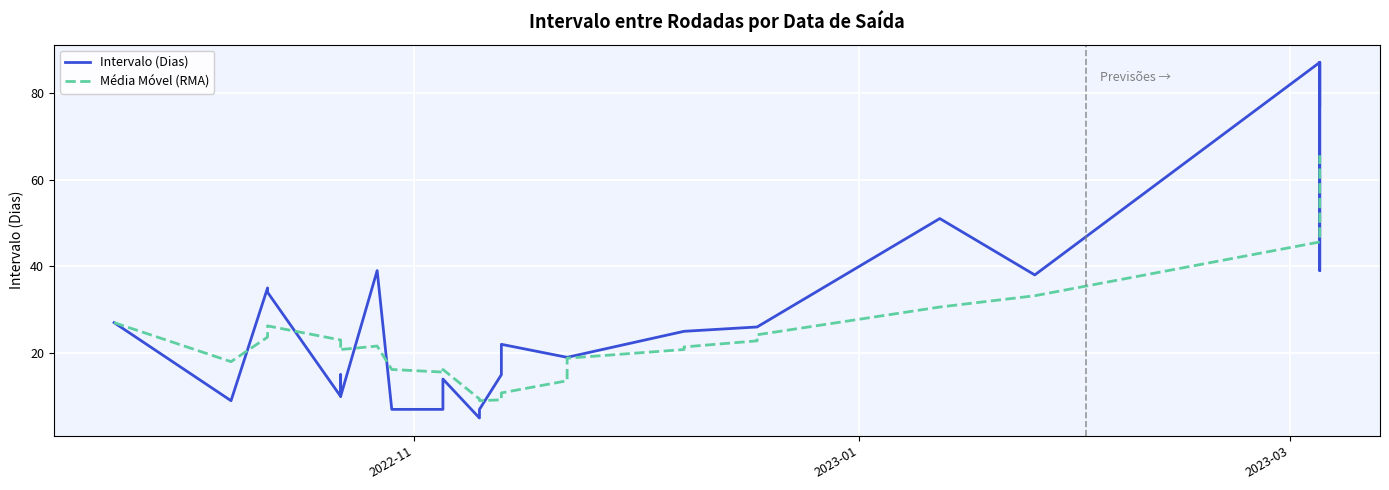

Reading left to right, what are all the values shown in this chart?

Intervalo (Dias): 27.0	9.0	35.0	34.0	10.0	15.0	10.0	39.0	7.0	7.0	14.0	14.0	5.0	5.0	7.0	15.0	22.0	19.0	19.0	19.0	25.0	25.0	26.0	26.0	51.0	38.0	87.0	39.0	87.0	77.0
Média Móvel (RMA): 27.0	18.0	23.7	26.2	23.0	20.6	20.8	21.6	16.2	15.6	15.4	16.2	9.4	9.0	9.0	9.2	10.8	13.6	16.4	18.8	20.8	21.4	22.8	24.2	30.6	33.2	45.6	48.2	60.4	65.6